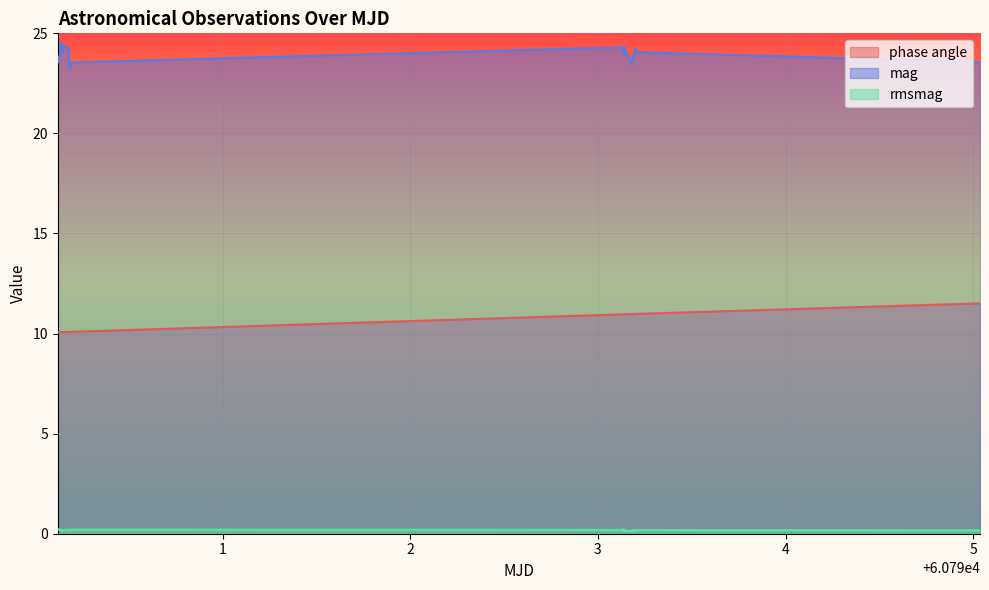

Which series has the largest range (max minus min)?

phase angle